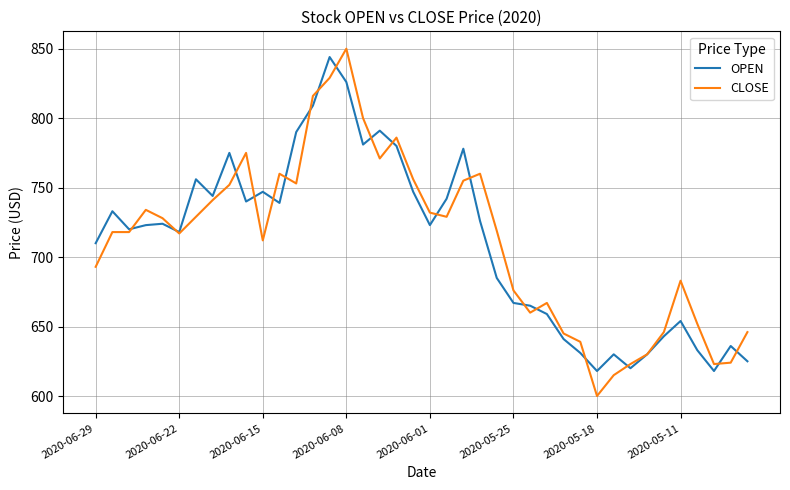

What is the maximum value for CLOSE?

850